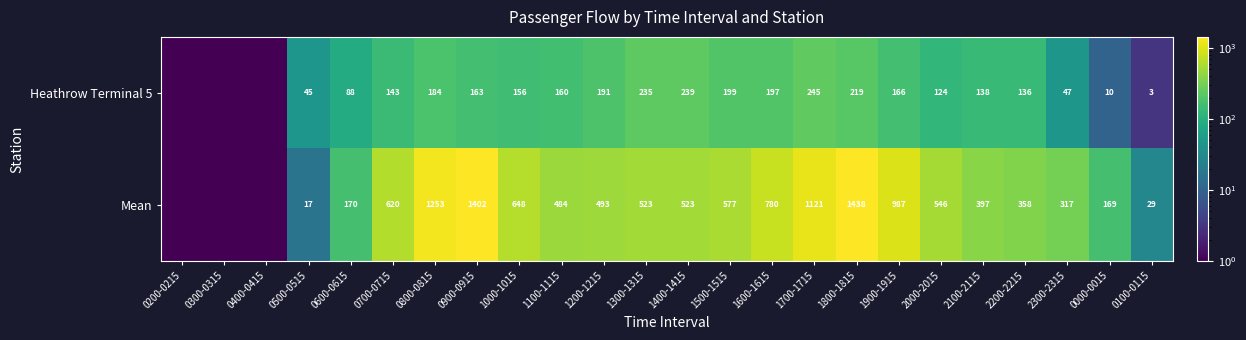

Is the value of Heathrow Terminal 5 at 0600-0615 greater than the value of Mean at 1800-1815?

No